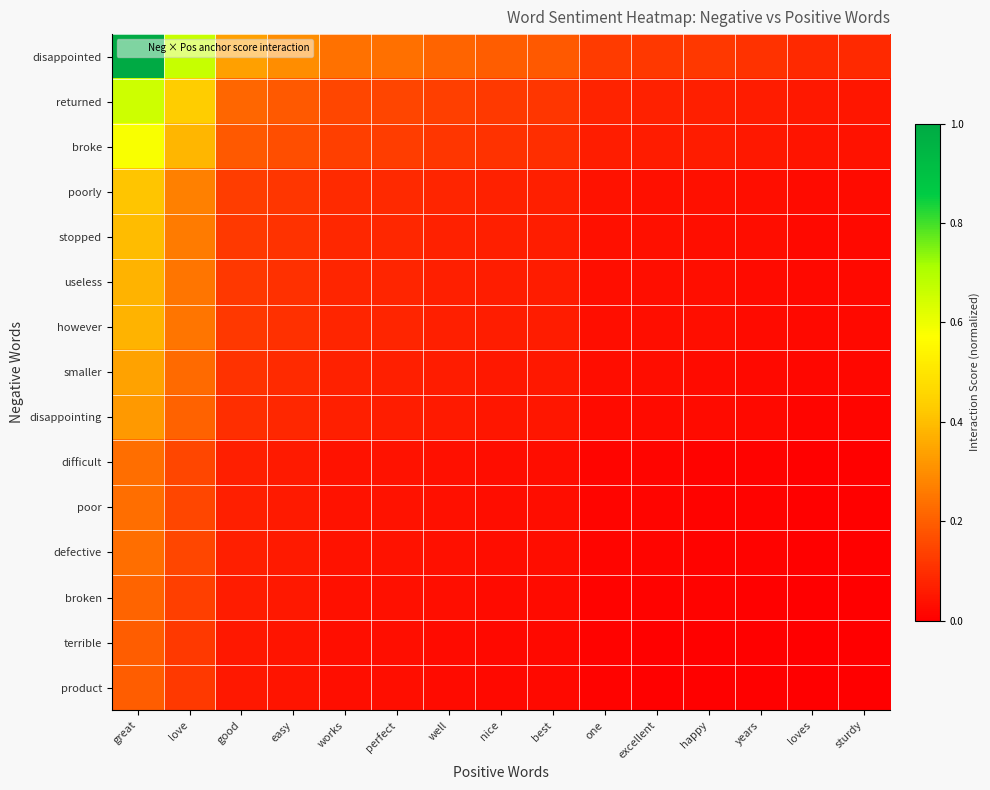

At which category is the sum across all series the highest?

great